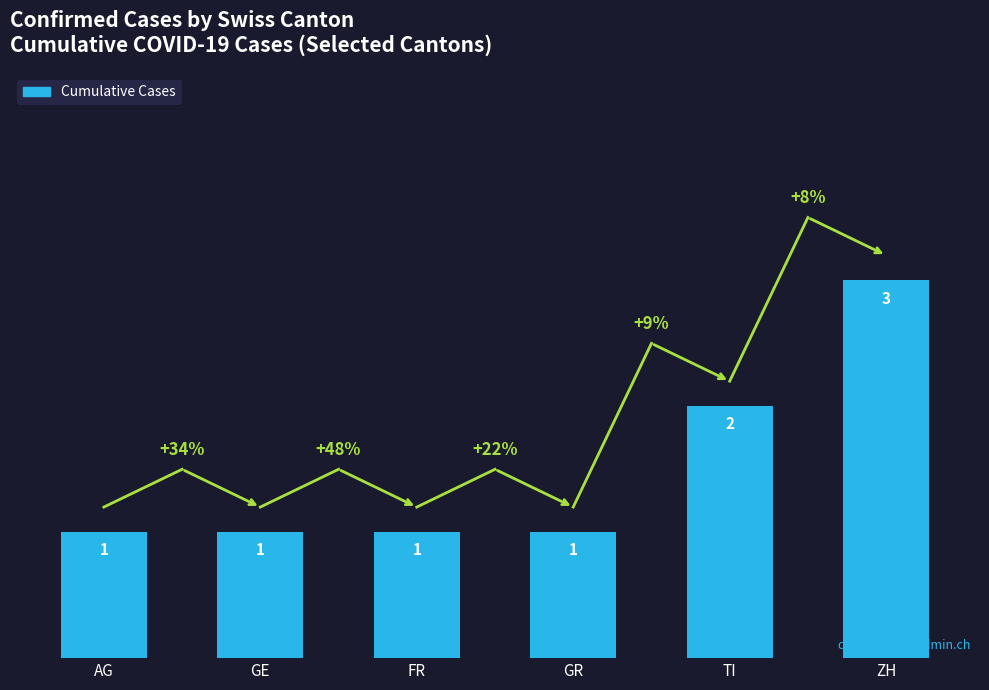

Count the number of categories in the chart.

6